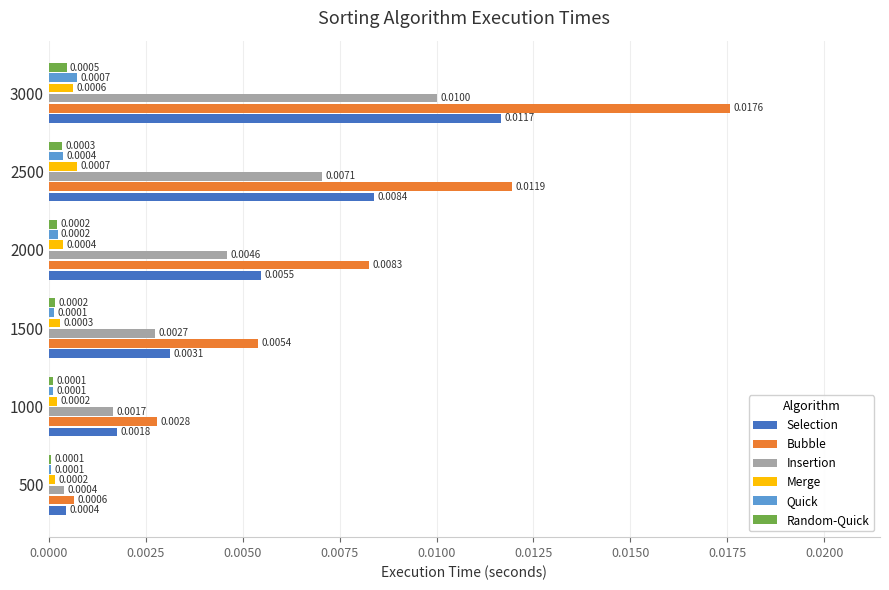

At which category is the sum across all series the highest?

3000